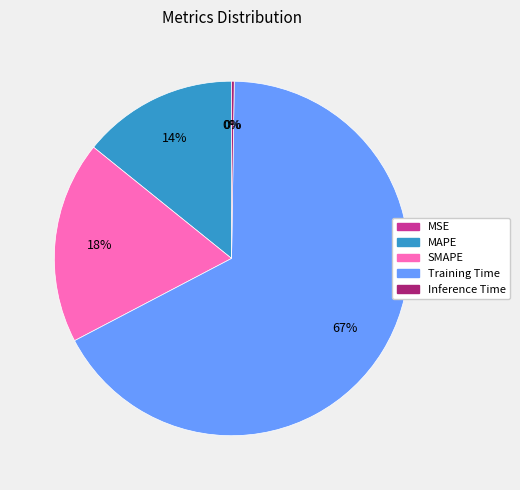

To the nearest percent, what is the average slice percentage?

20%